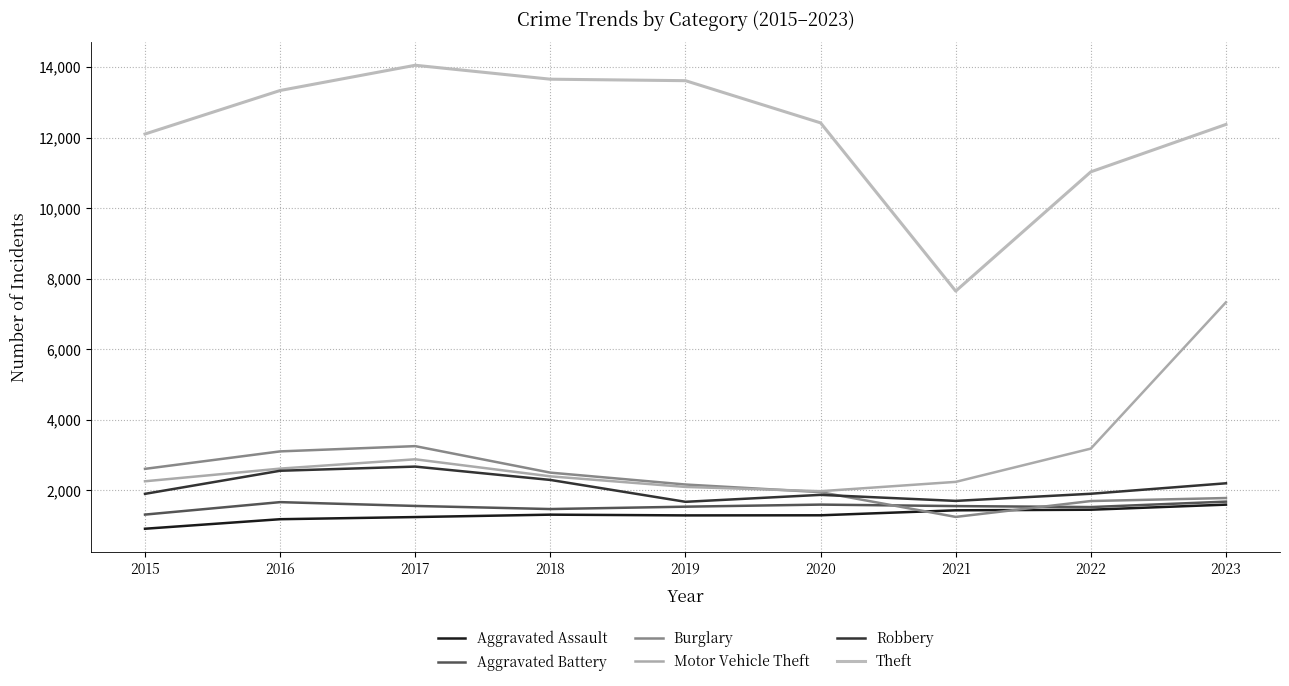

How many lines are shown in the chart?

6